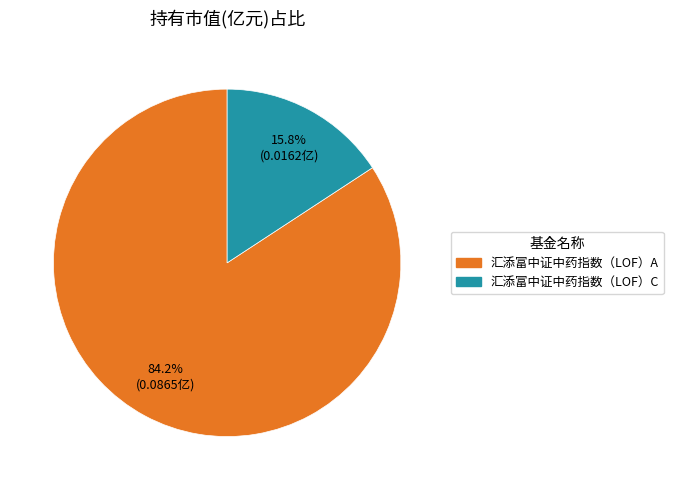

Count the number of slices in the pie.

2